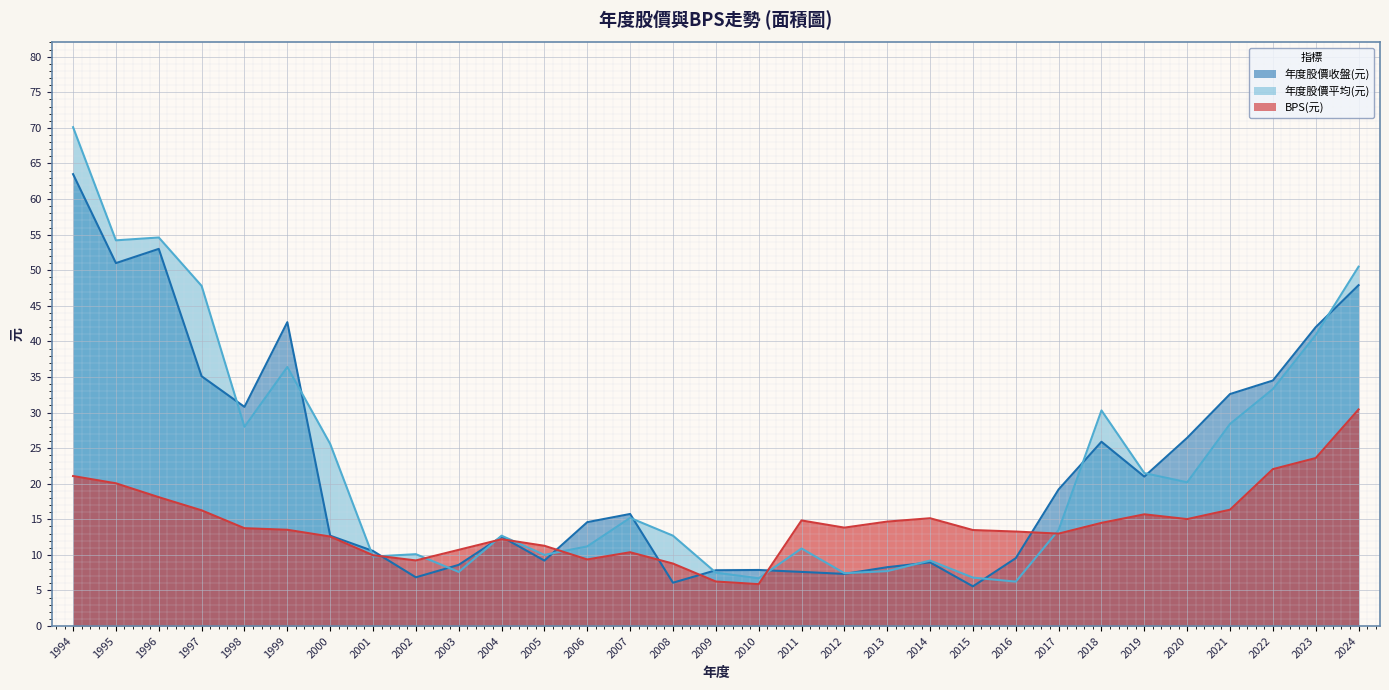

At how many categories does at least one series exceed 58?

1